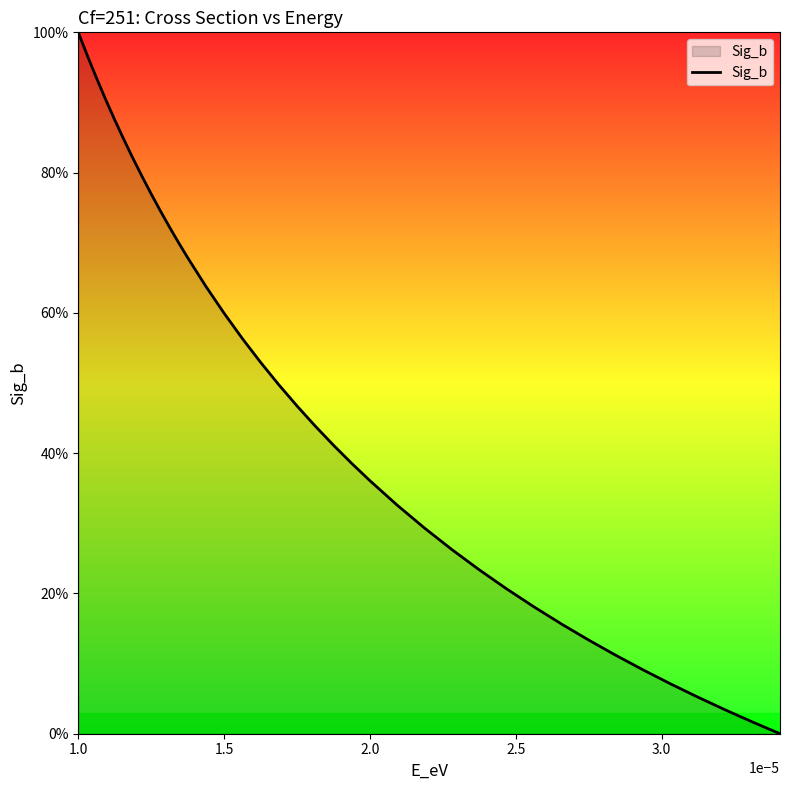

What is the maximum value shown in the chart?

100.0